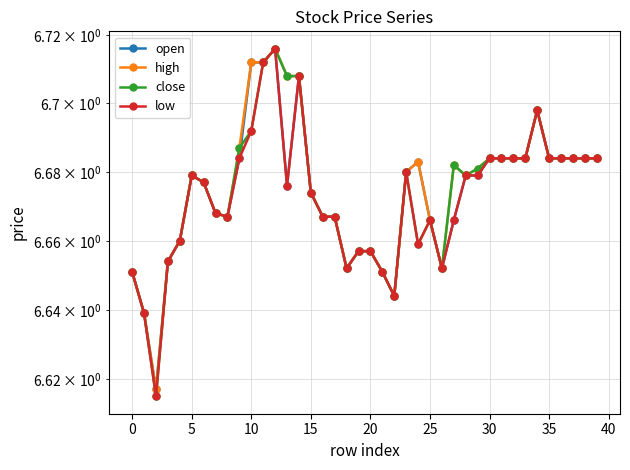

True or false: high and low intersect in this chart.

False